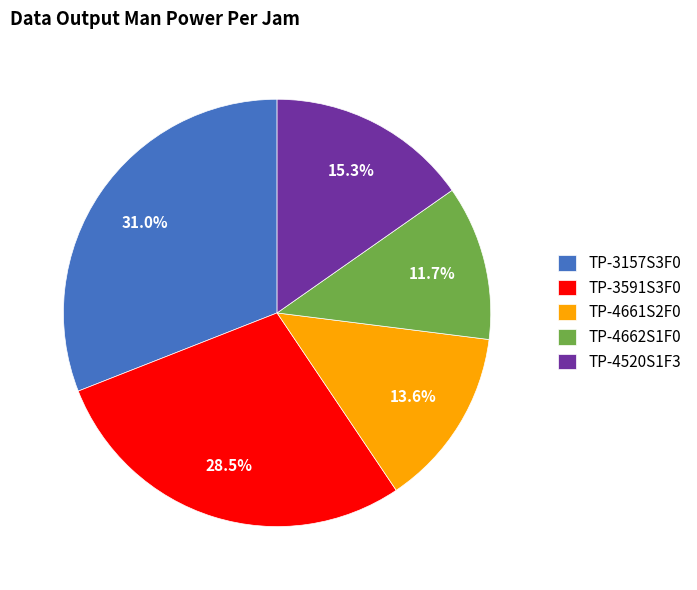

To the nearest percent, what percentage of the pie is TP-4520S1F3?

15%